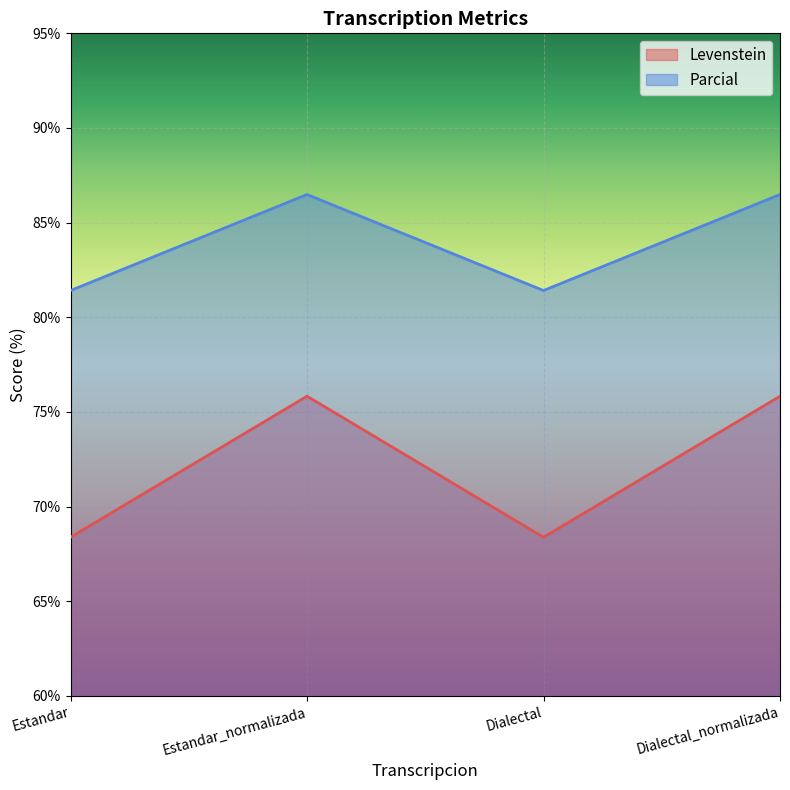

Where is Parcial nearest to the value 83?

Estandar